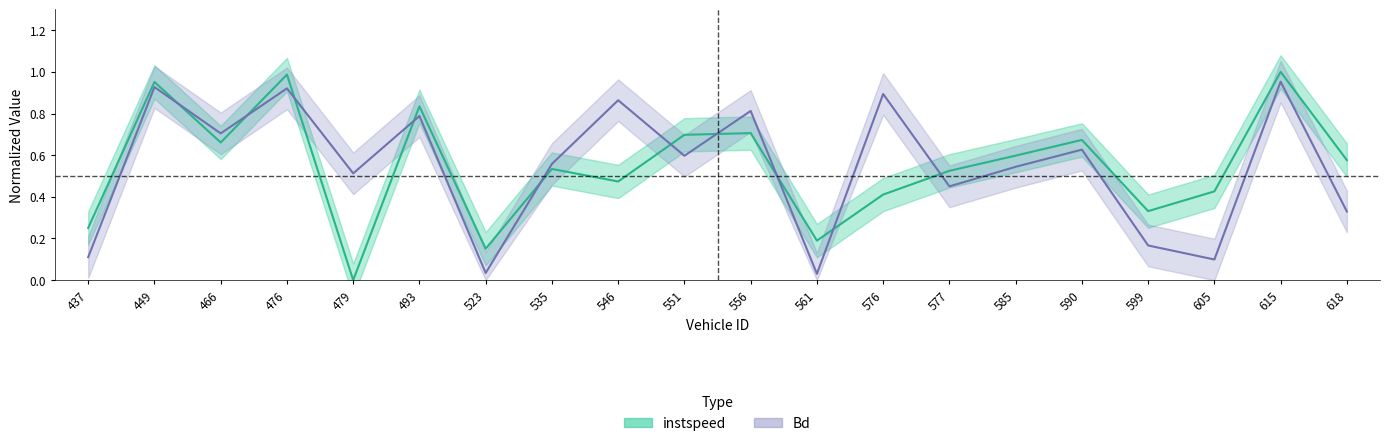

List the labels in order of Bd value, largest first.

615.0, 449.0, 476.0, 576.0, 546.0, 556.0, 493.0, 466.0, 590.0, 551.0, 535.0, 585.0, 479.0, 577.0, 618.0, 599.0, 437.0, 605.0, 523.0, 561.0